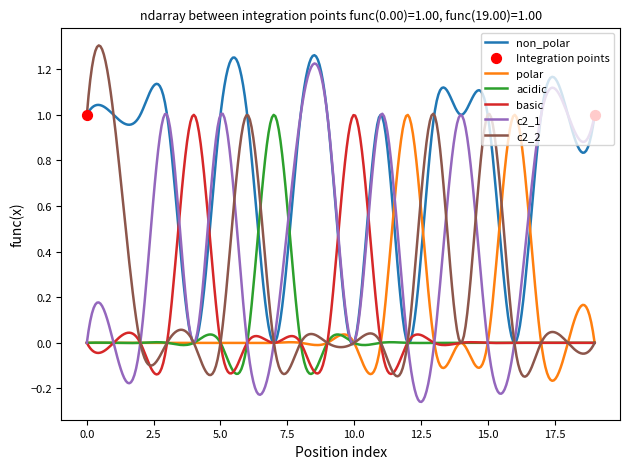

Which series has the largest total across all categories?

non_polar